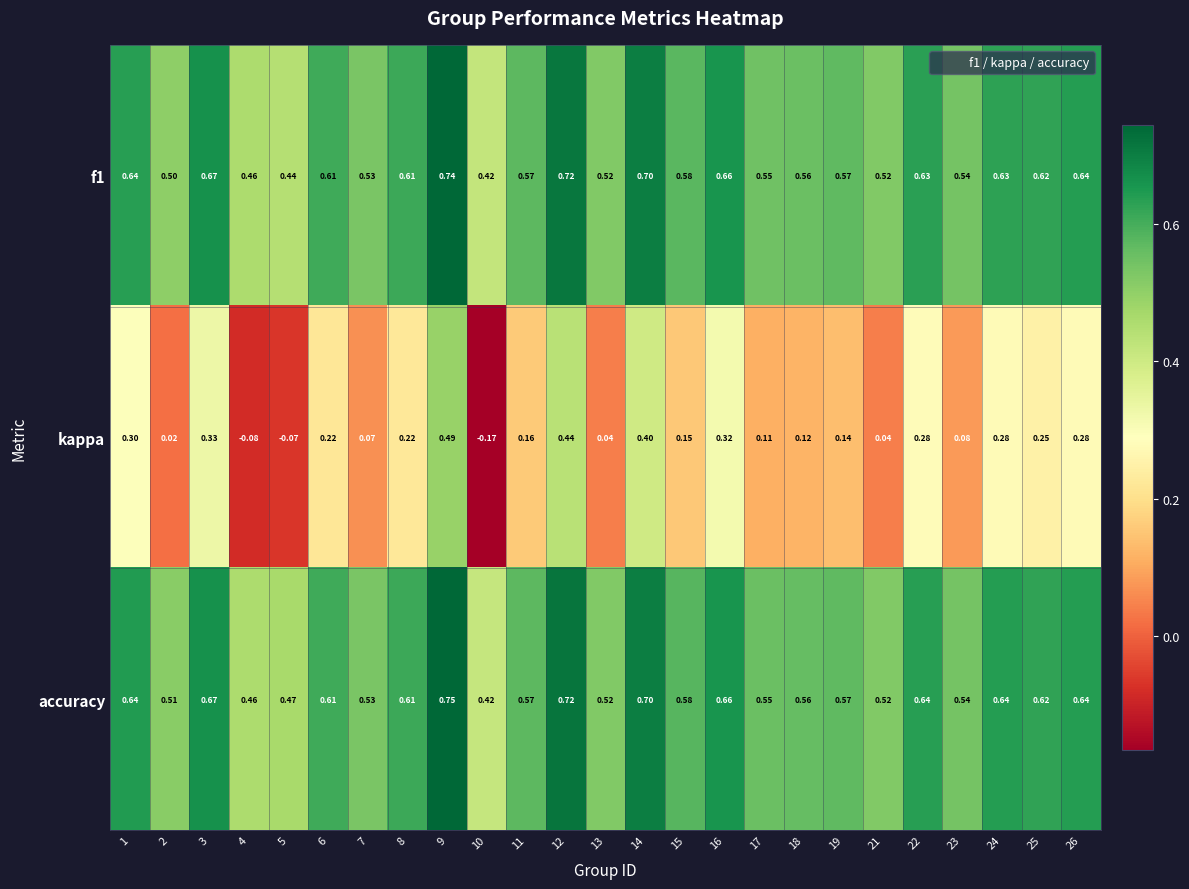

Which series has the largest total across all categories?

accuracy